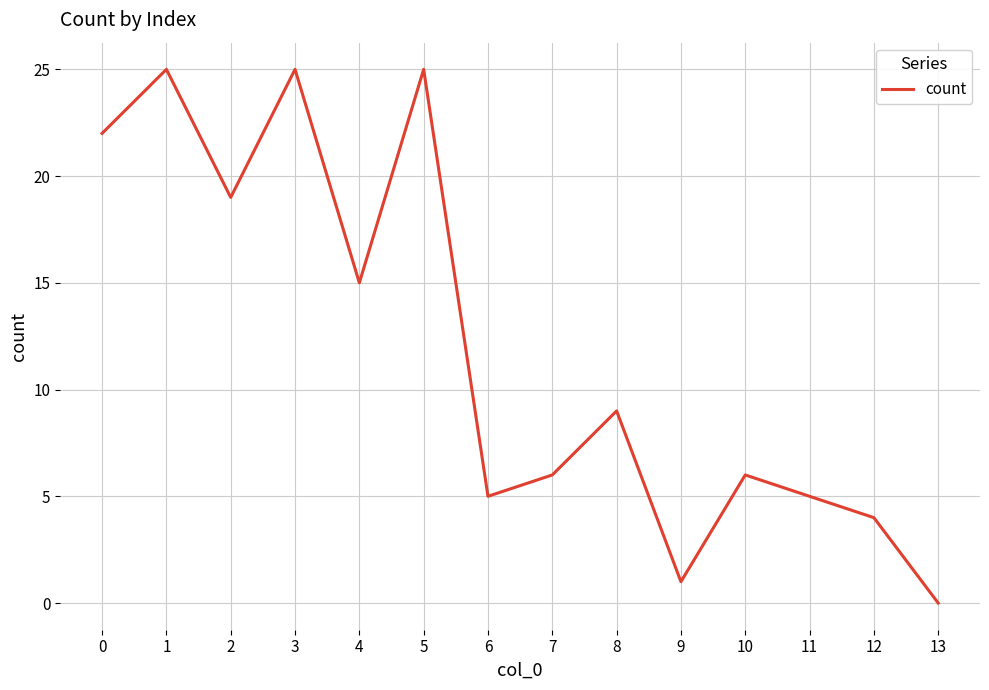

At which category does the data reach its first local valley?

2